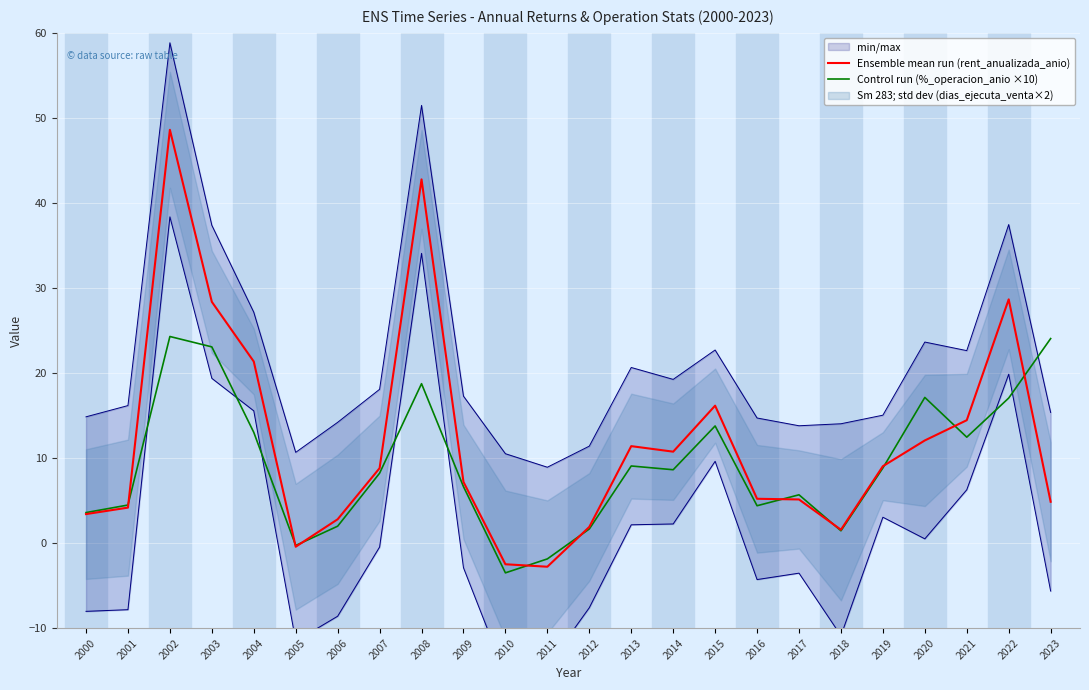

Reading left to right, what are all the values shown in this chart?

Ensemble mean run (rent_anualizada_anio): 3.4	4.2	48.6	28.4	21.4	-0.4	2.8	8.8	42.8	7.2	-2.5	-2.8	1.9	11.4	10.8	16.2	5.2	5.1	1.6	9.0	12.1	14.4	28.7	4.9
Control run (%_operacion_anio ×10): 3.6	4.5	24.3	23.1	13.0	-0.3	2.0	8.2	18.7	6.6	-3.5	-1.9	1.7	9.1	8.6	13.8	4.4	5.7	1.4	8.8	17.1	12.5	17.1	24.0